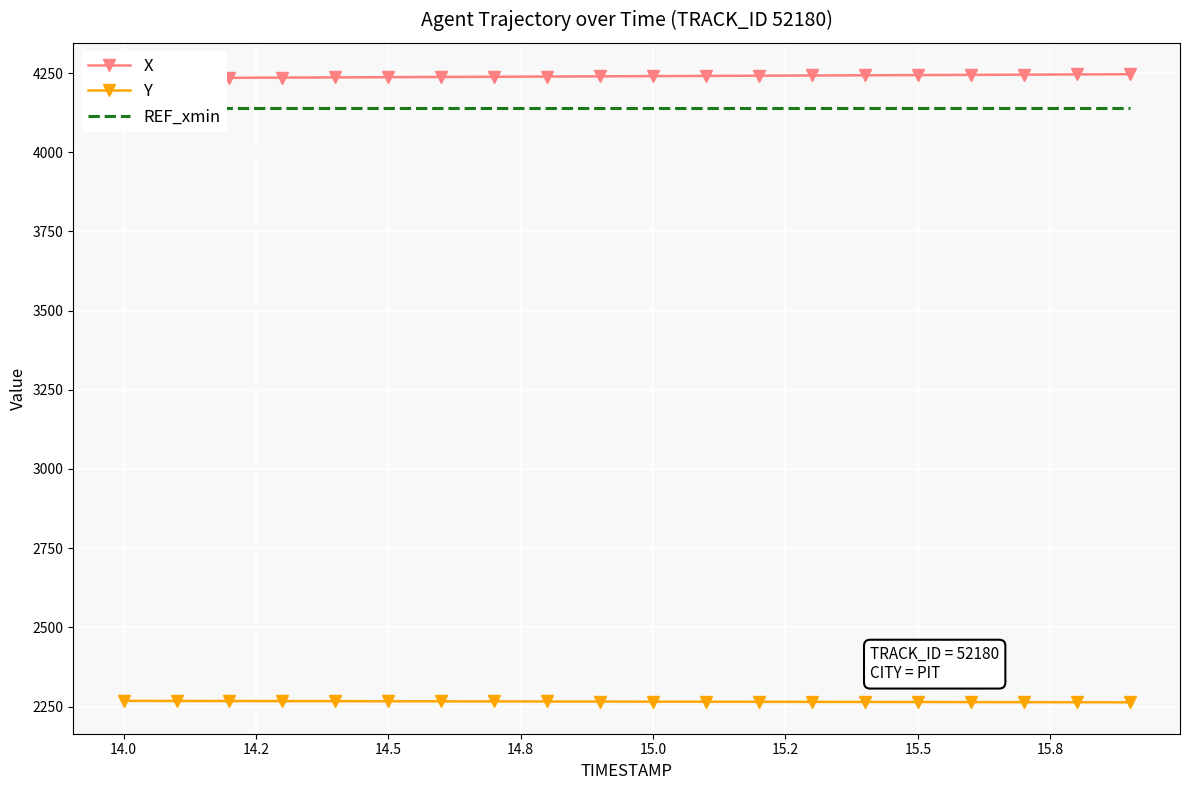

What is the highest value of the Y series?

2267.9